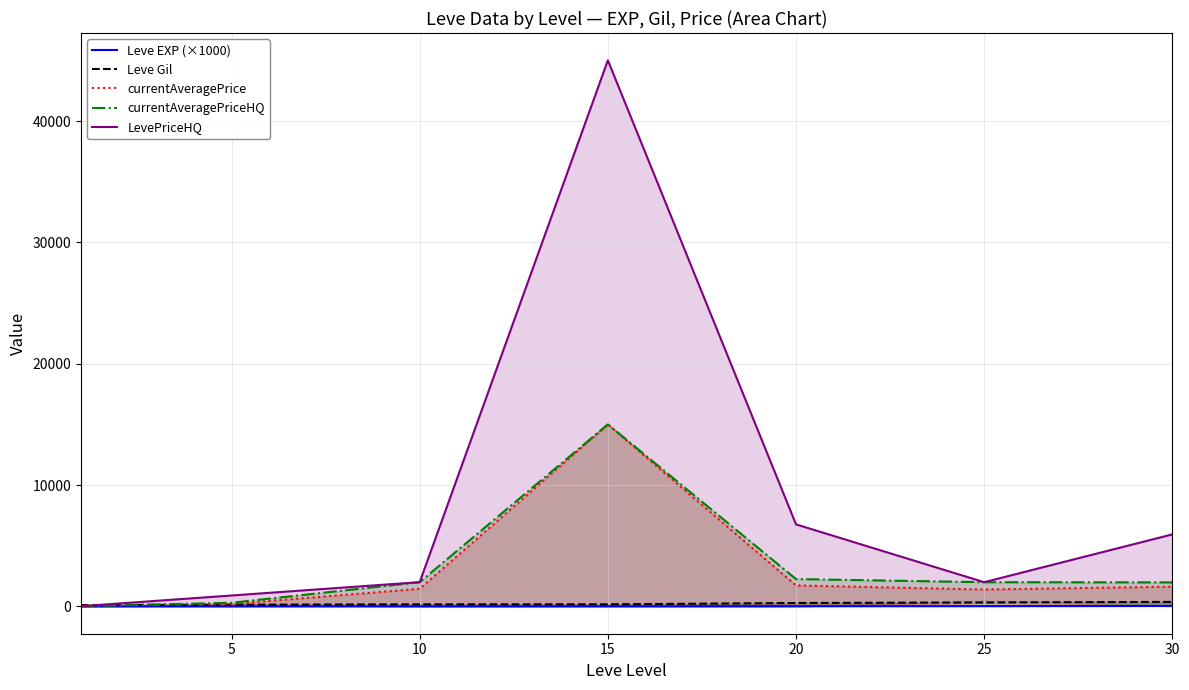

At which category is the sum across all series the highest?

15